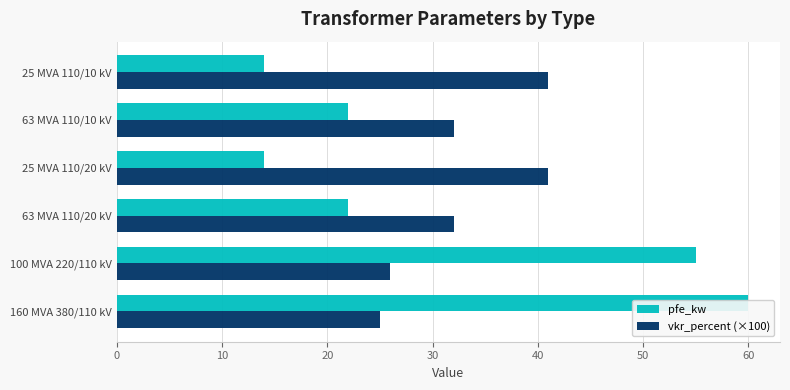

What is the sum of the vkr_percent (×100) values at 10 and 50?

67